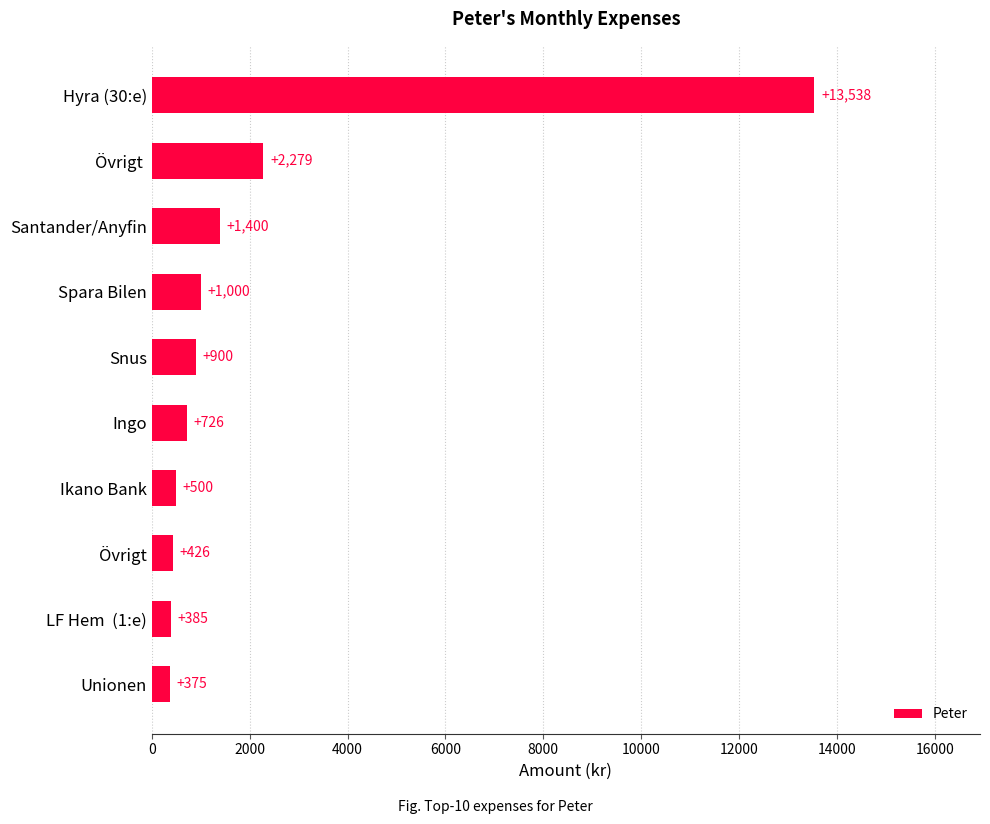

What is the minimum value shown in the chart?

375.0